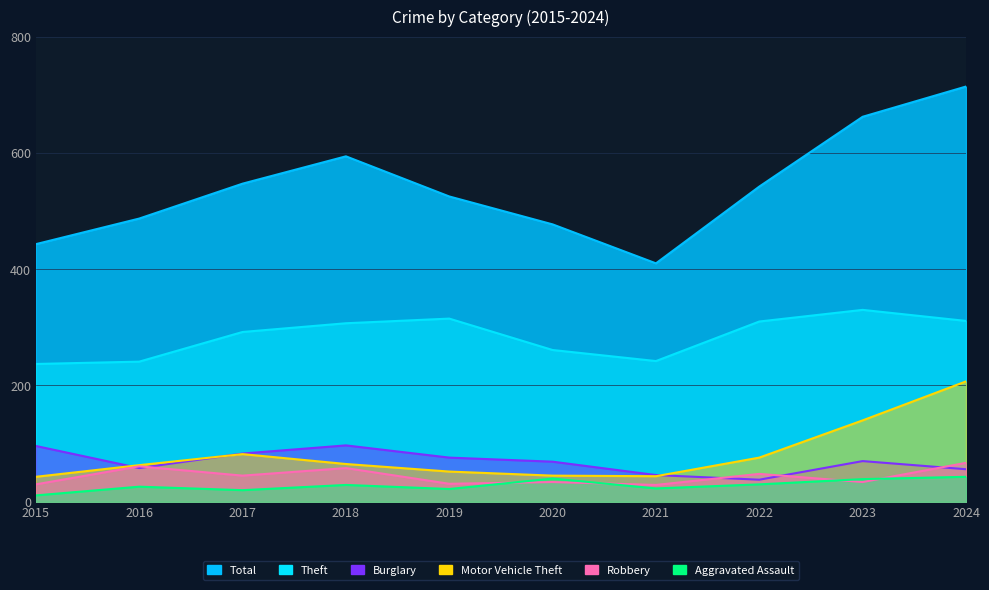

At which category is the sum across all series the highest?

2024